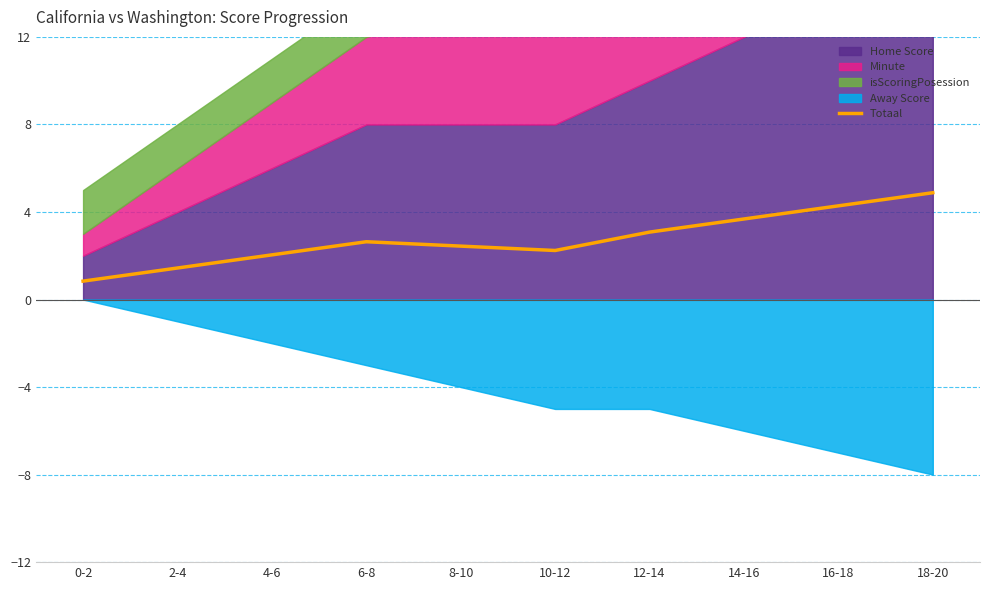

True or false: the data shows 2.4 at 8-10.

True